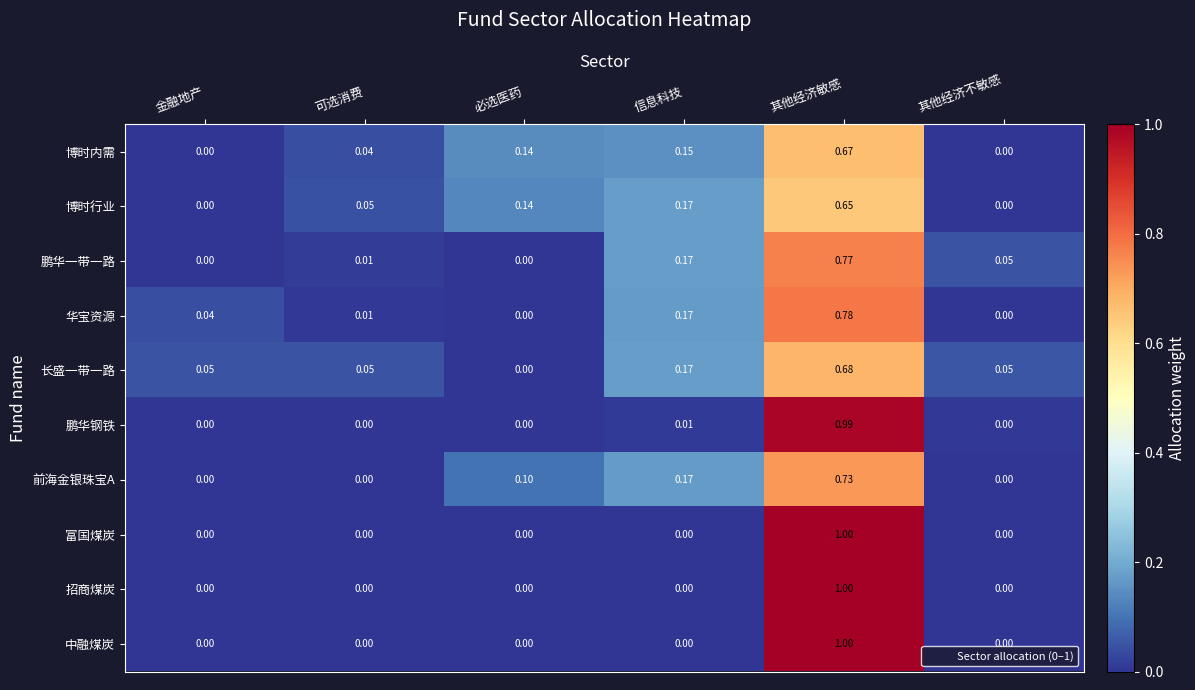

How many distinct data groups are displayed?

10